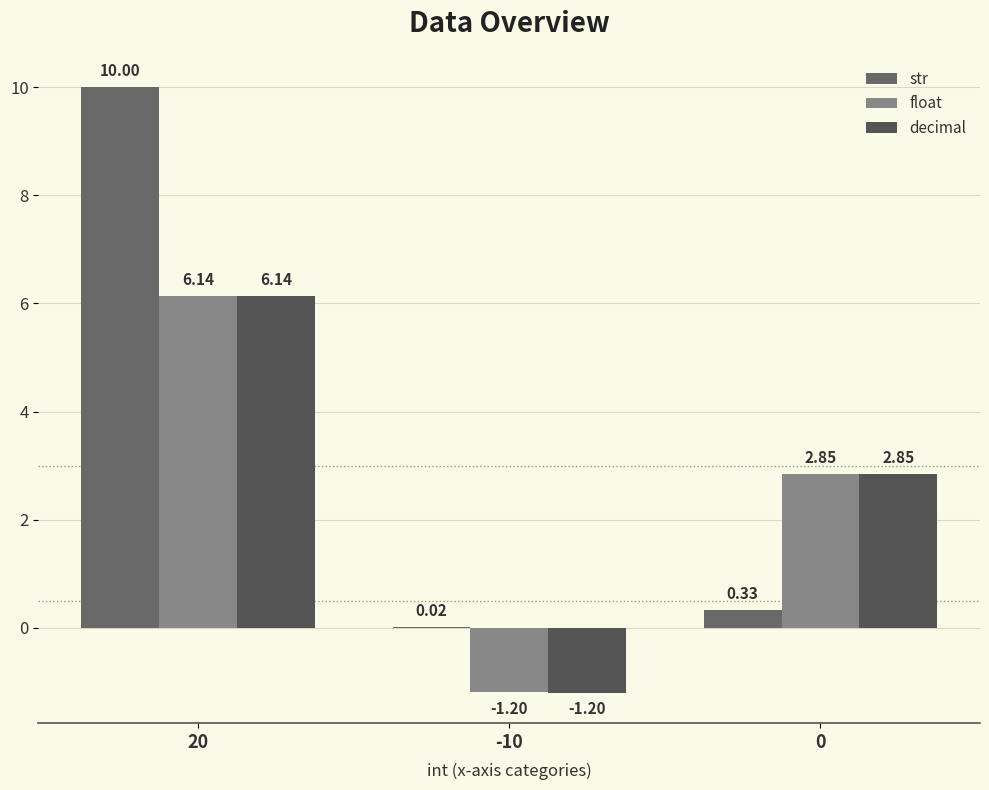

Which series has the widest spread of values?

str